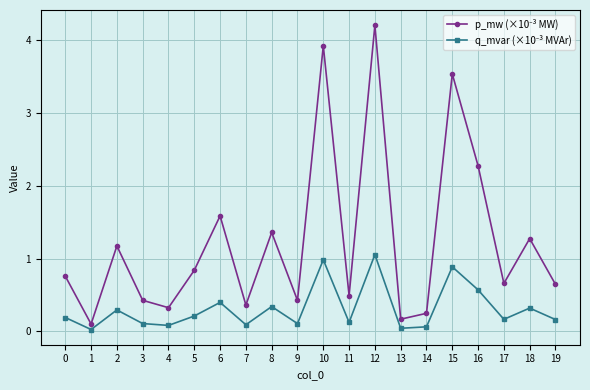

What is the difference between the highest and lowest values at 3?

0.3